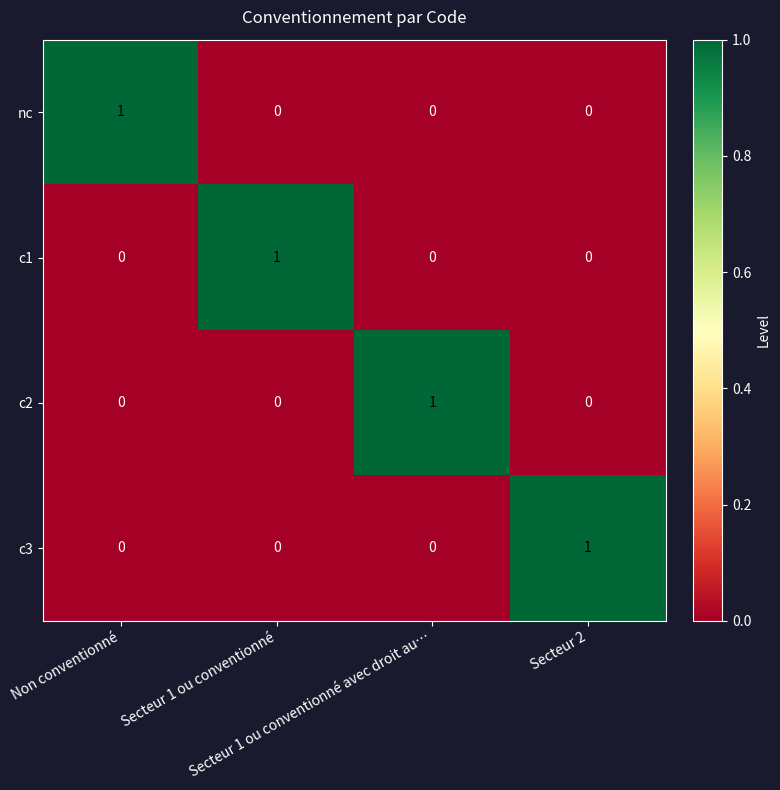

At how many categories does at least one series exceed 0?

4